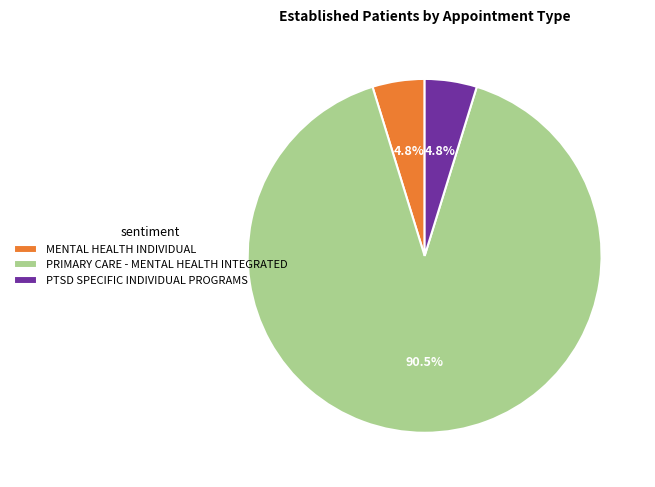

Which category has the biggest portion of the pie?

PRIMARY CARE - MENTAL HEALTH INTEGRATED